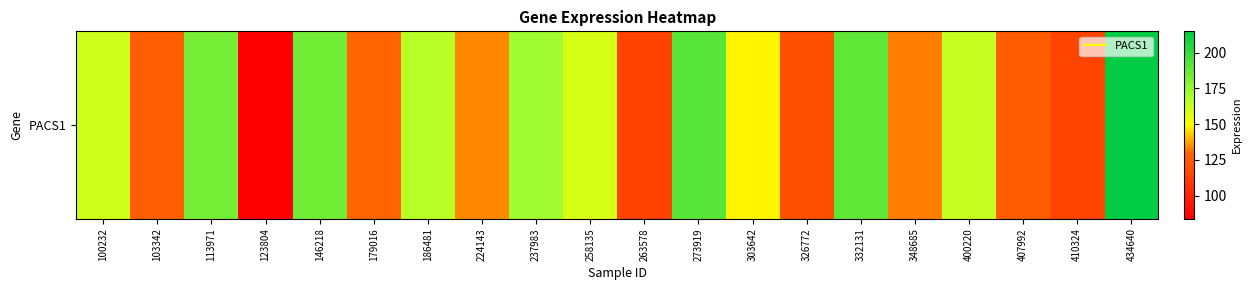

Reading right to left, transcribe all the data shown in this chart.

434640=214.9	410324=114.9	407992=125.3	400220=162.7	348685=132.8	332131=189.1	326772=119.7	303642=148.2	273919=191.5	263578=113.9	258135=158.7	237983=172.0	224143=134.2	186481=166.1	179016=129.4	146218=184.2	123804=83.8	113971=183.6	103342=126.7	100232=160.8